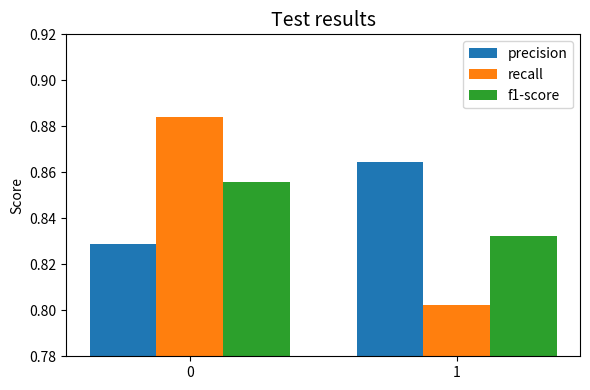

Which series has the widest spread of values?

recall